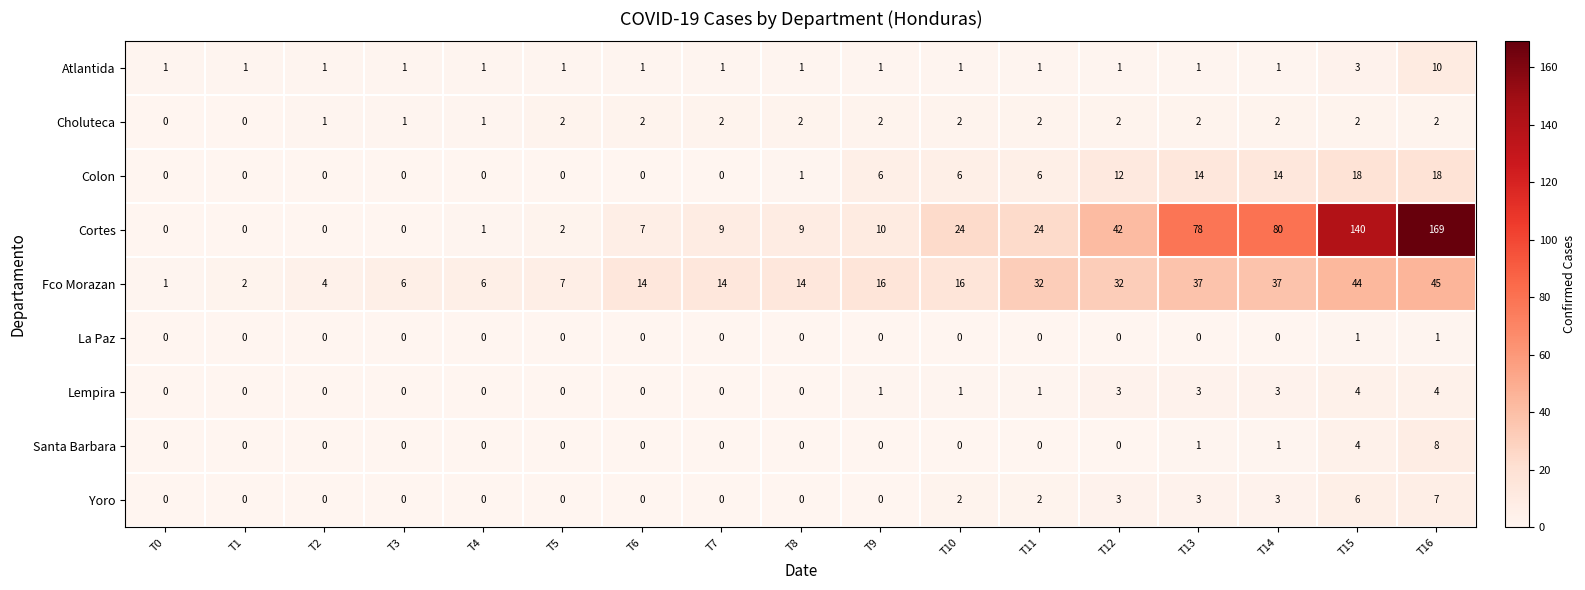

Is it true that Cortes equals 105 at T14?

False